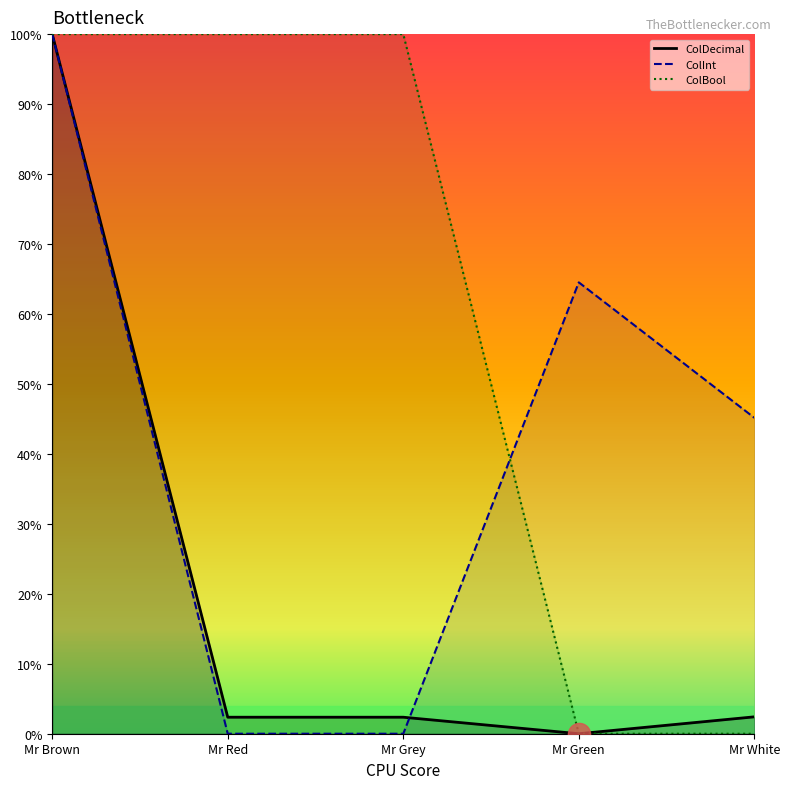

True or false: ColBool and ColInt intersect in this chart.

True